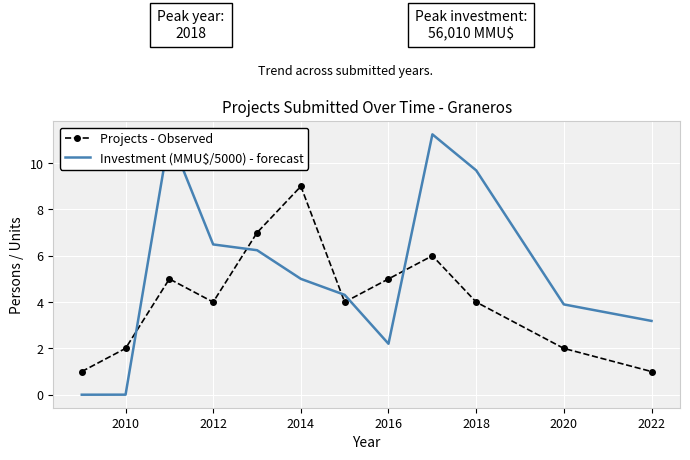

Which series has the widest spread of values?

Investment (MMU$/5000) - forecast